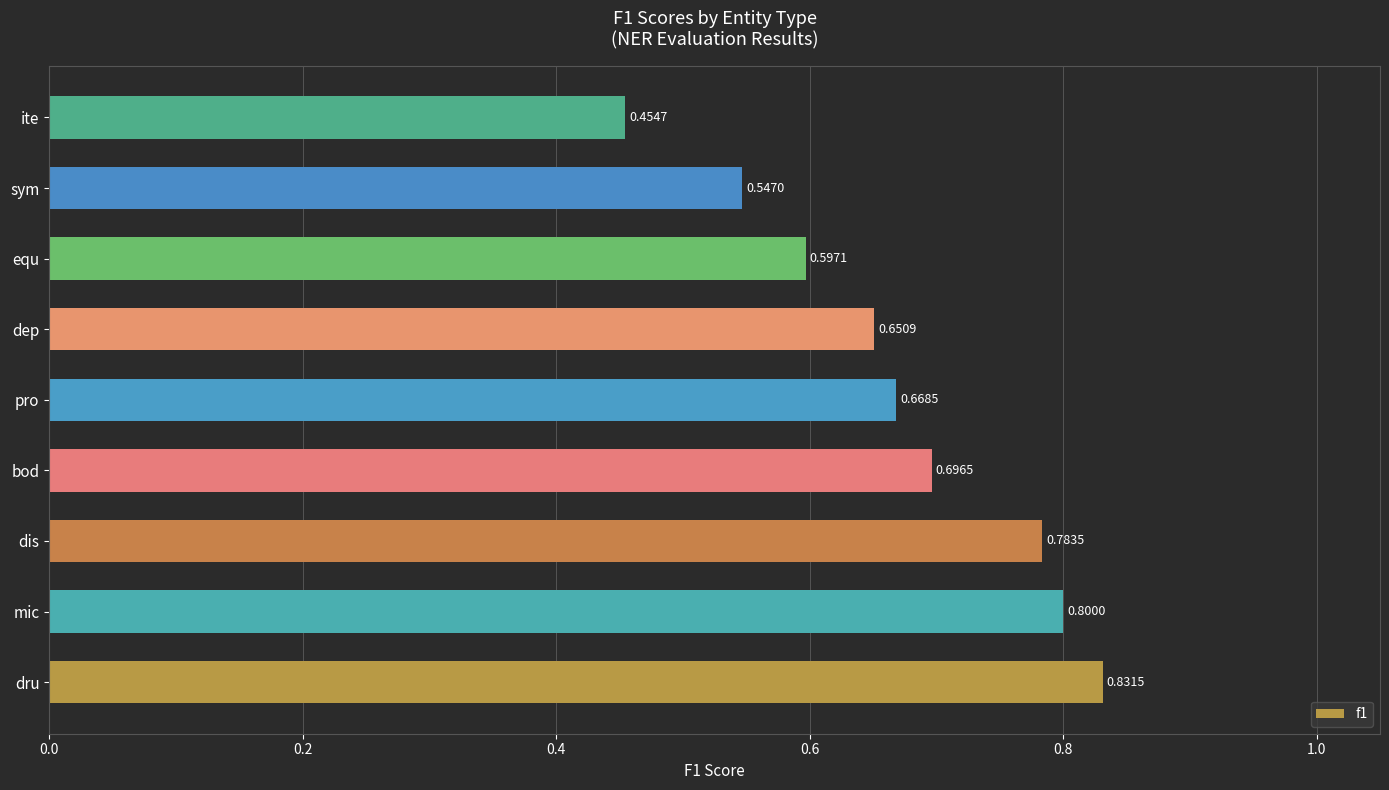

Which has a higher value, dep or ite?

dep